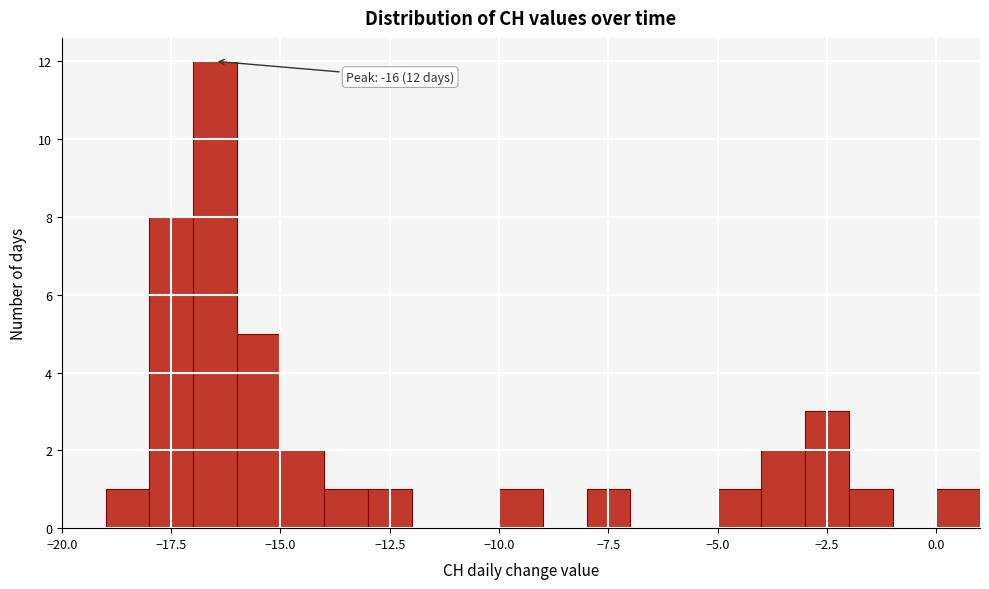

Read against the x-axis, roughly where is the centre of the tallest bar?

-16.5